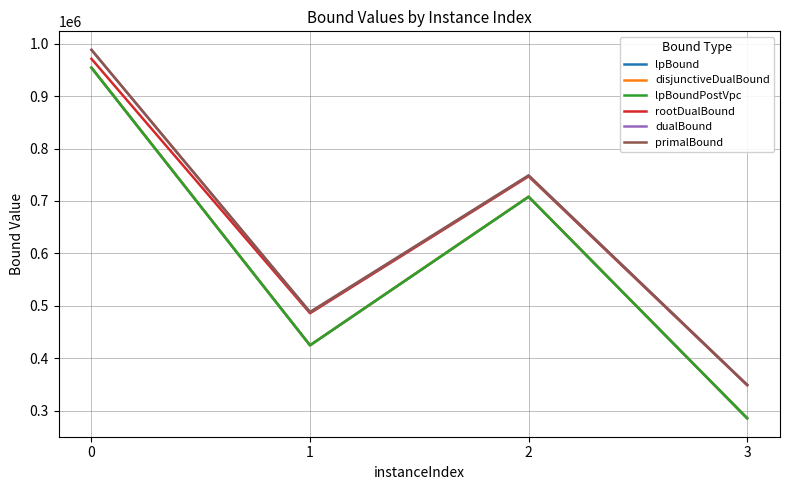

What are all the series names shown in the legend?

lpBound, disjunctiveDualBound, lpBoundPostVpc, rootDualBound, dualBound, primalBound